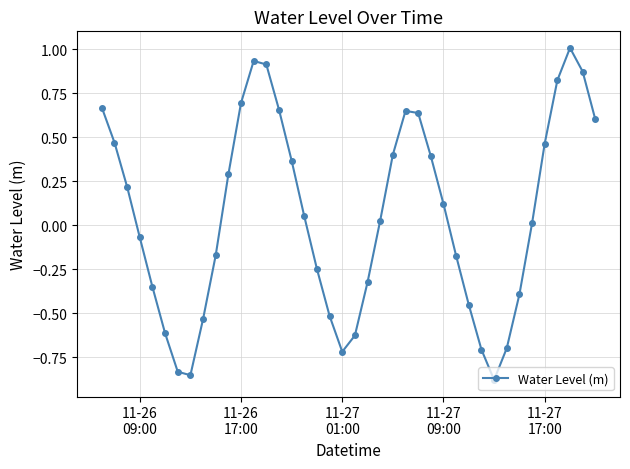

What is the difference between the second highest and minimum values?

1.8